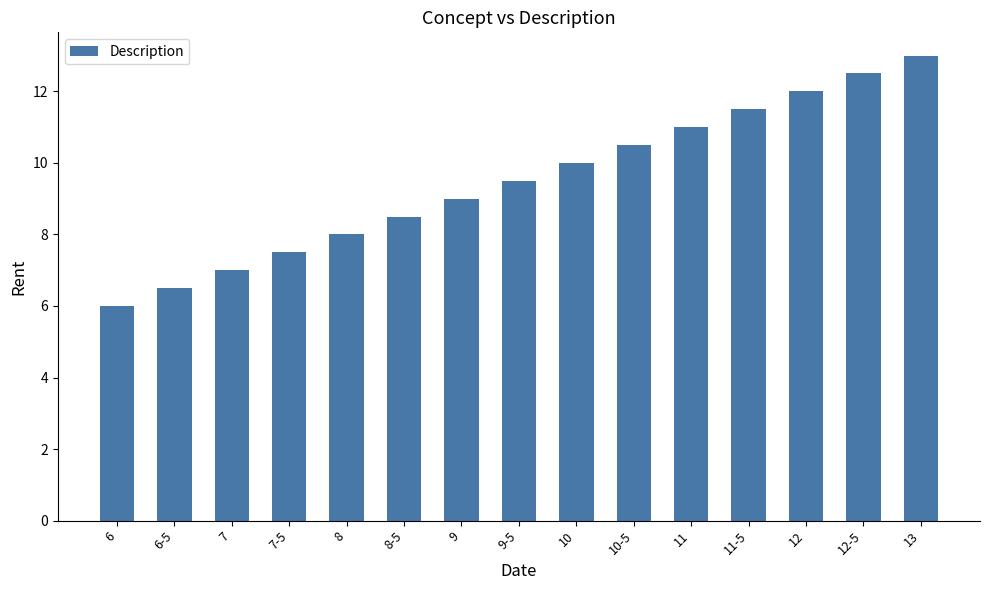

Reading right to left, extract all data points from this chart.

13.0	12.5	12.0	11.5	11.0	10.5	10.0	9.5	9.0	8.5	8.0	7.5	7.0	6.5	6.0